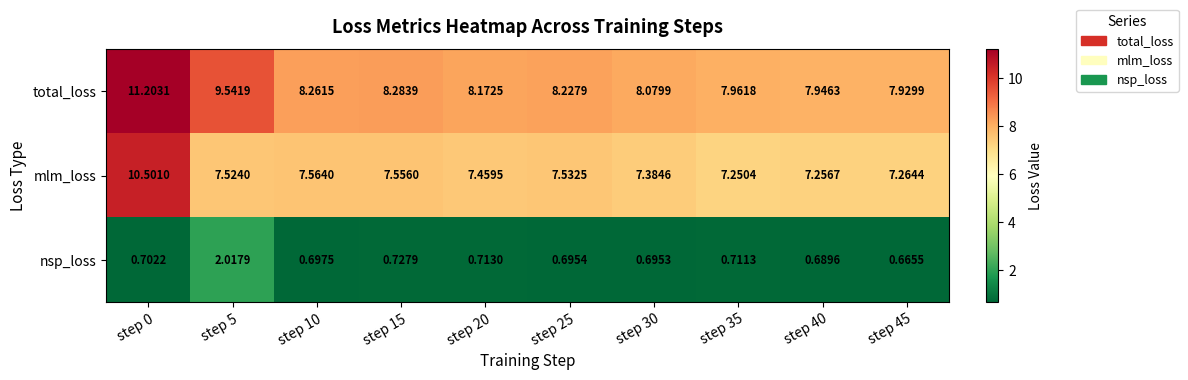

Which series has the largest total across all categories?

total_loss